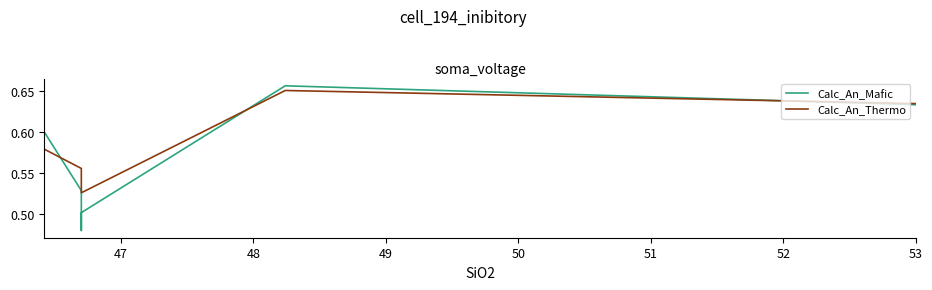

True or false: Calc_An_Thermo has a value of 1.0 at 53.

False